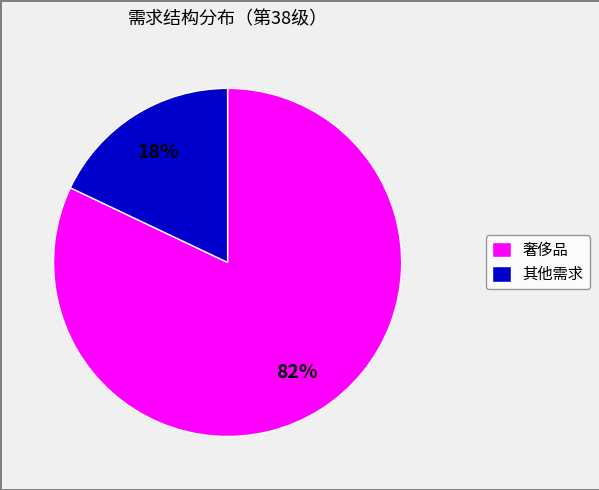

To the nearest percent, what is the difference between the largest and smallest slice percentages?

64%